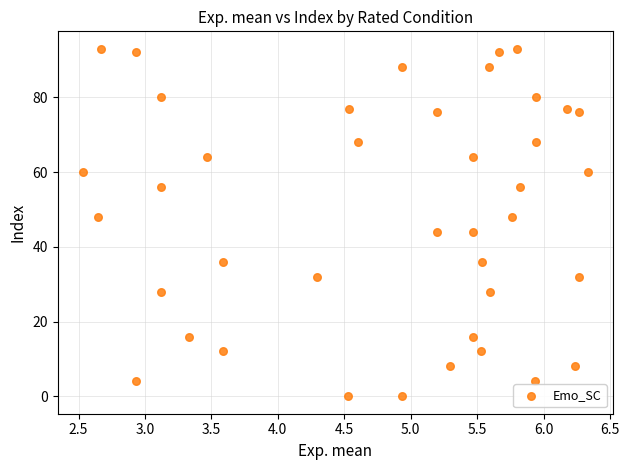

What is the range of Y values (max minus min)?

93